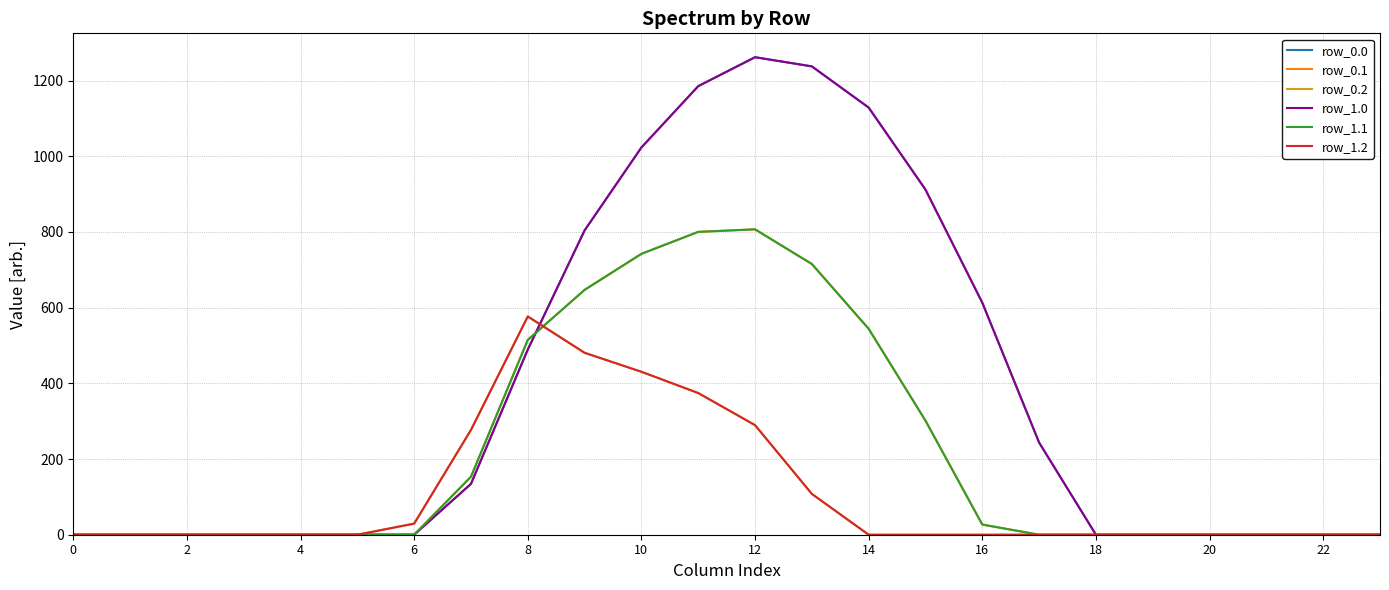

How many intersections are there between row_1.2 and row_1.1?

1